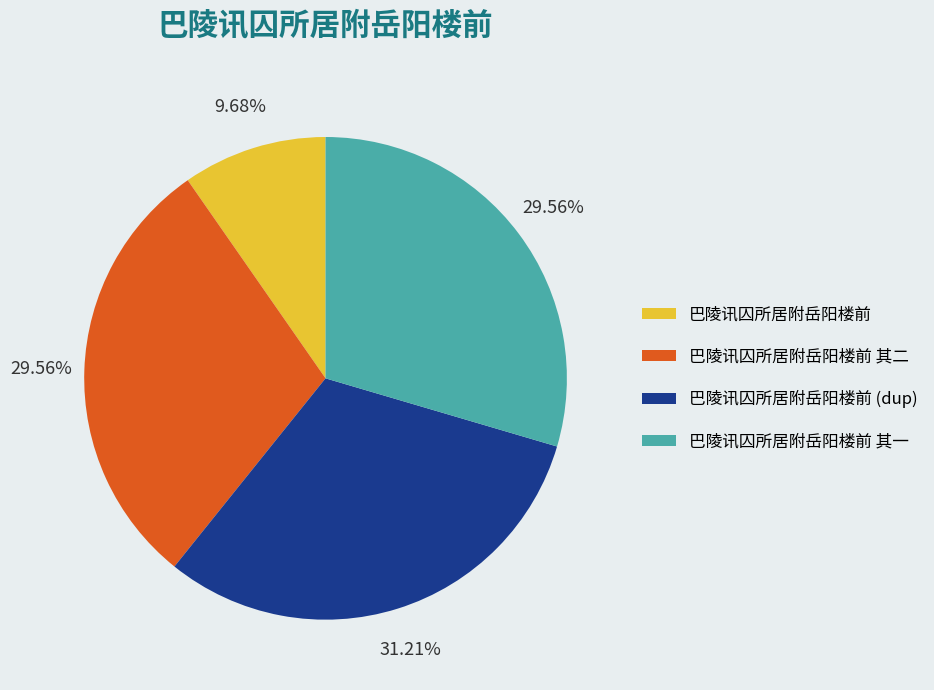

Count the number of slices in the pie.

4